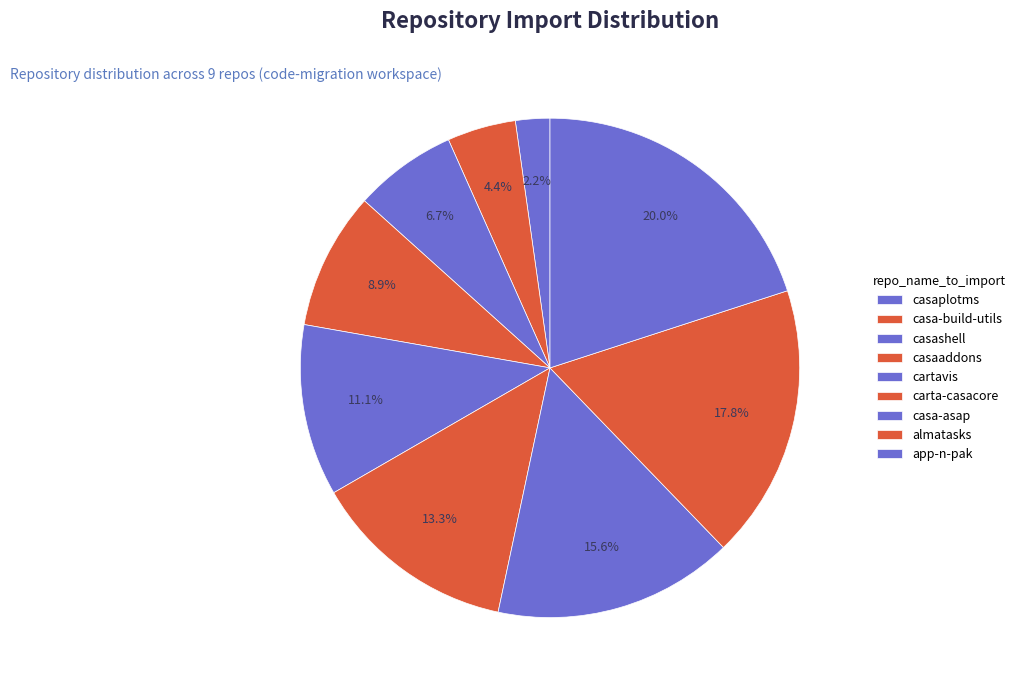

Does carta-casacore account for over 50% of the chart?

No